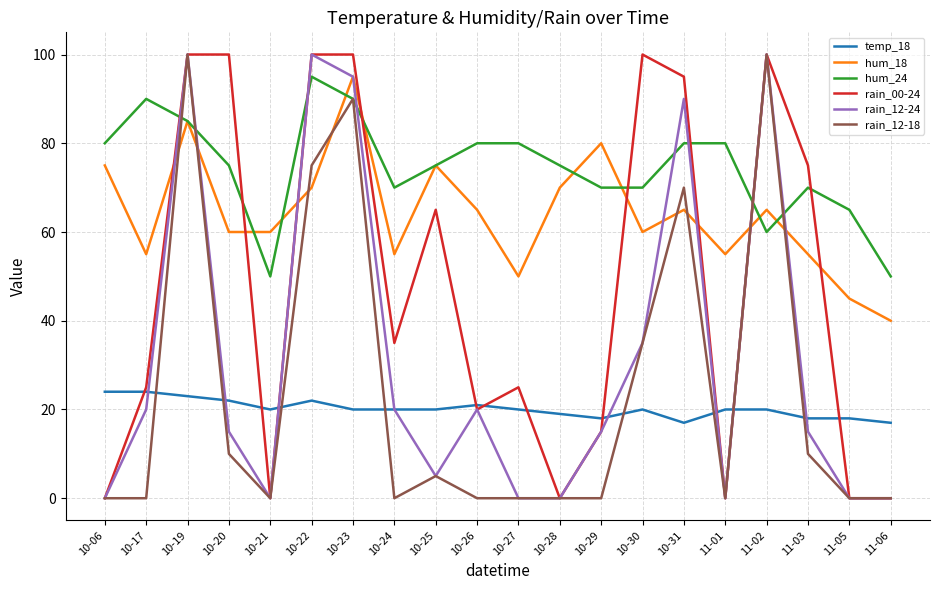

How many lines are shown in the chart?

6